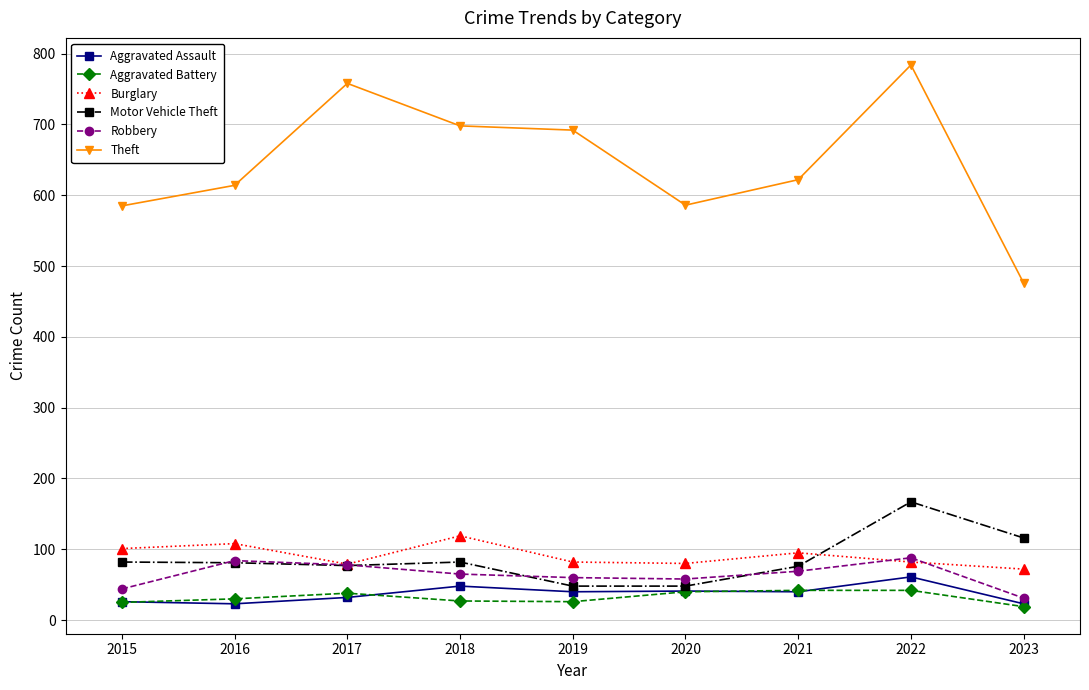

What is the difference between the highest and lowest values at 2021?

582